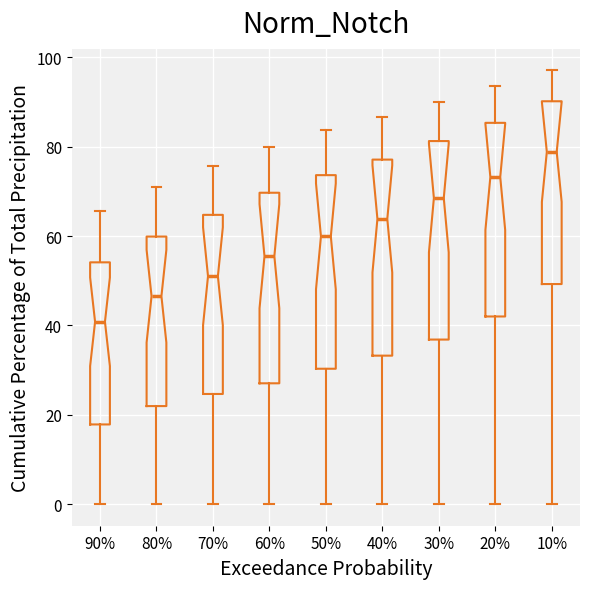

Which box's median line is the highest?

10%